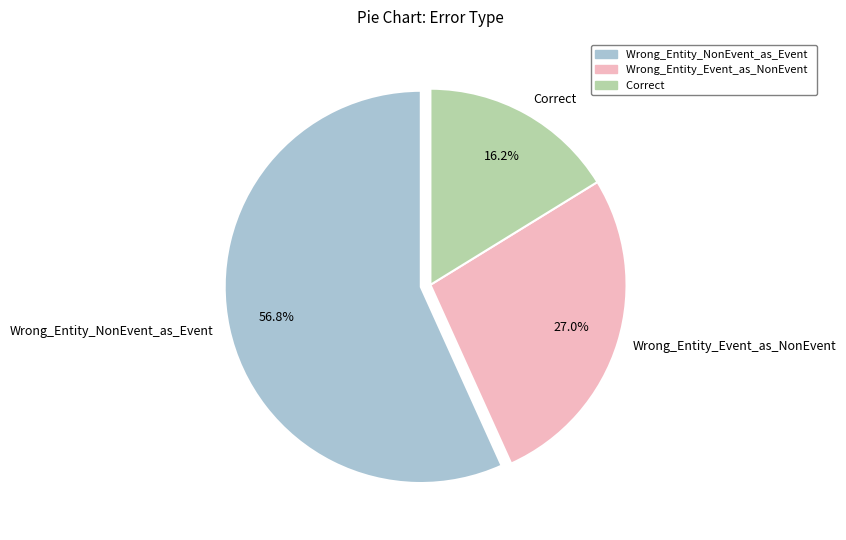

To the nearest percent, what is the combined percentage of Correct and Wrong_Entity_Event_as_NonEvent?

43%